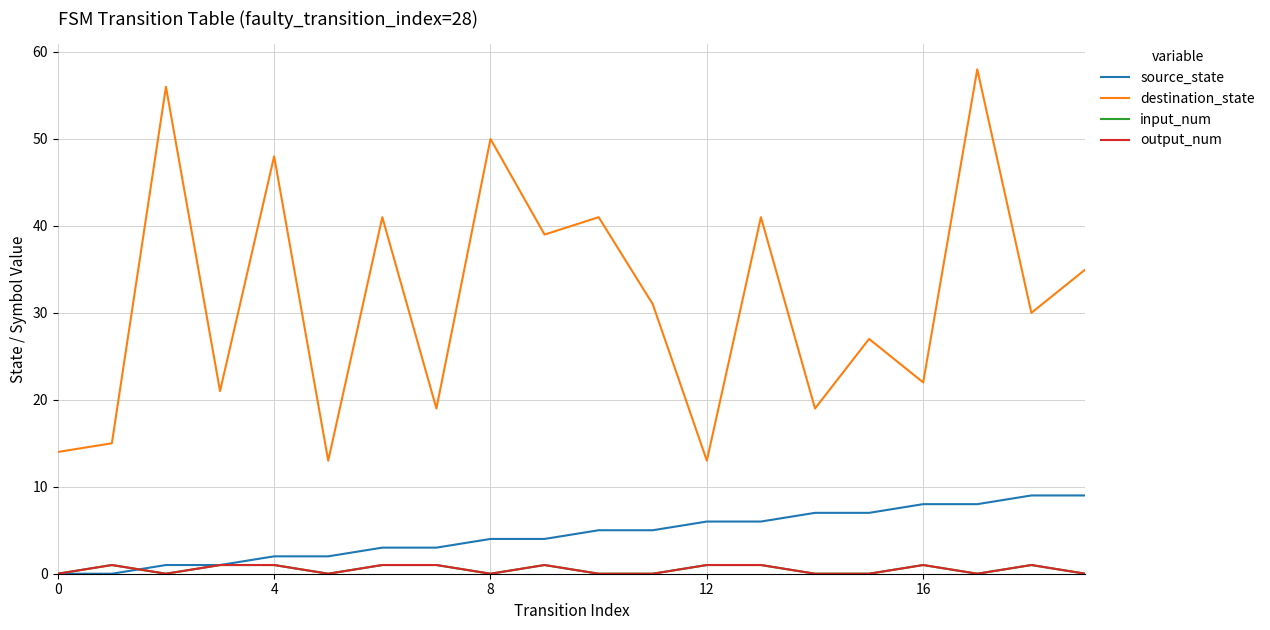

Does the chart have visible grid lines?

Yes